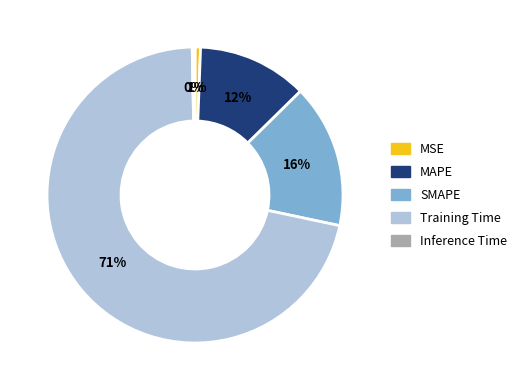

To the nearest percent, what portion does SMAPE represent?

16%